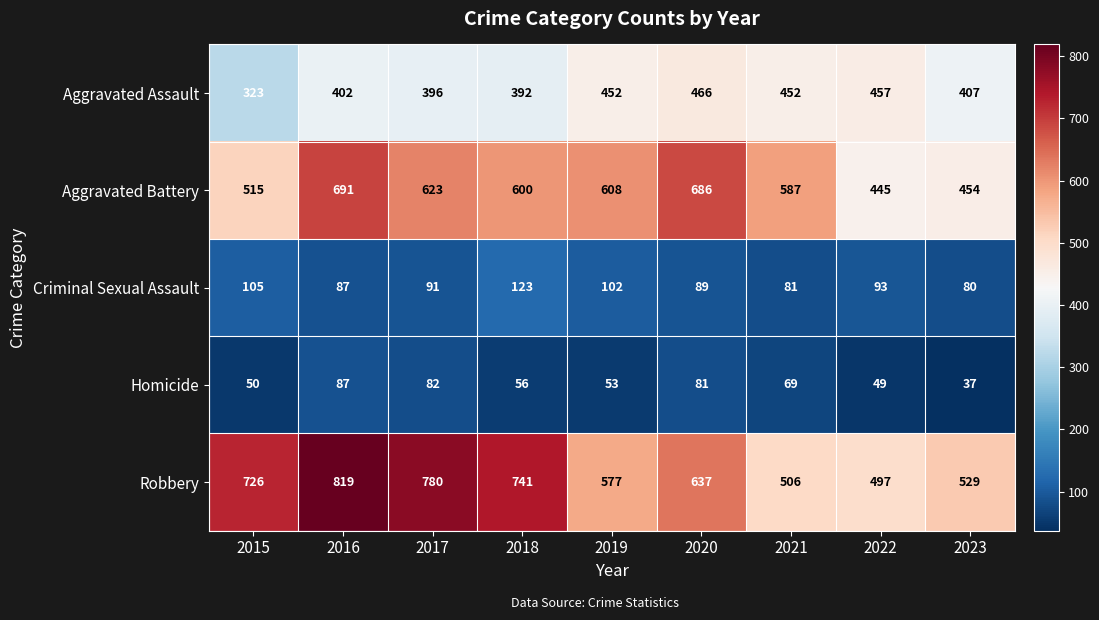

Which label corresponds to the largest value in the chart?

2016